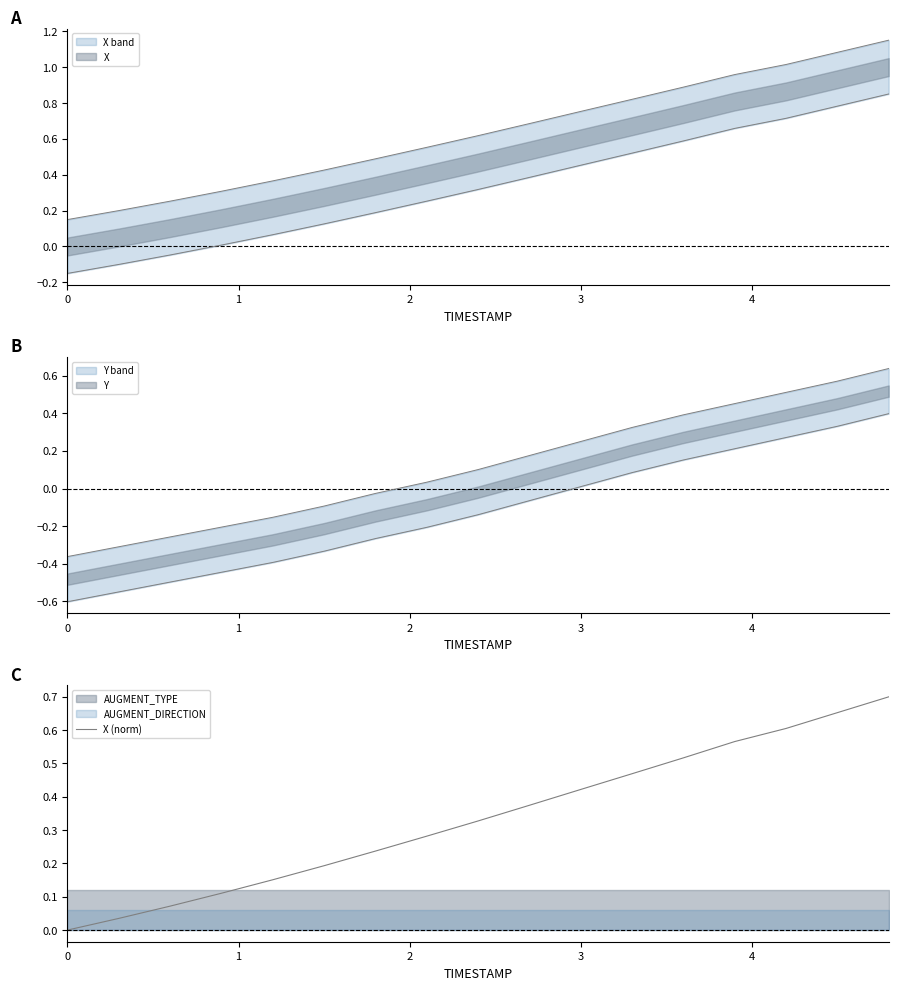

What is the difference between the maximum and second lowest values?

0.7